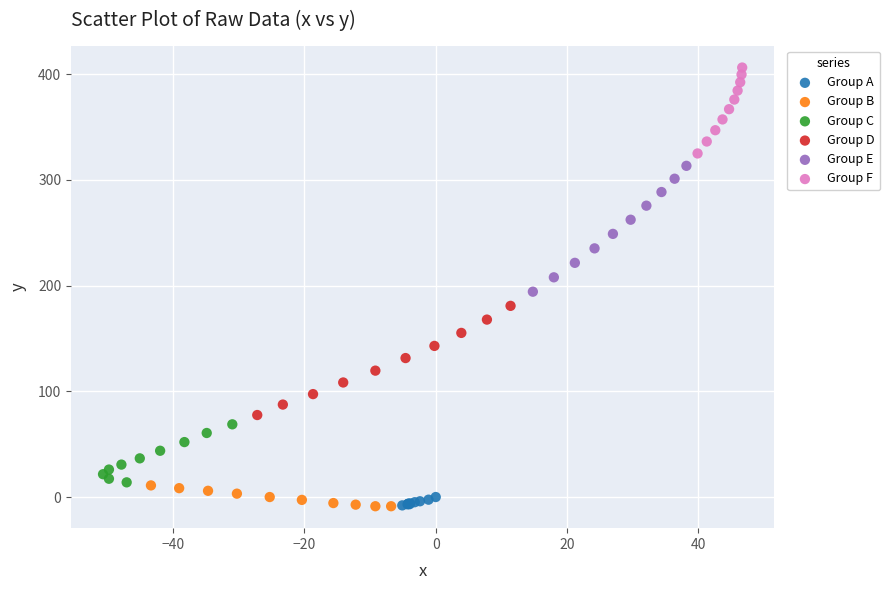

Which series has the widest spread of Y values?

Group E